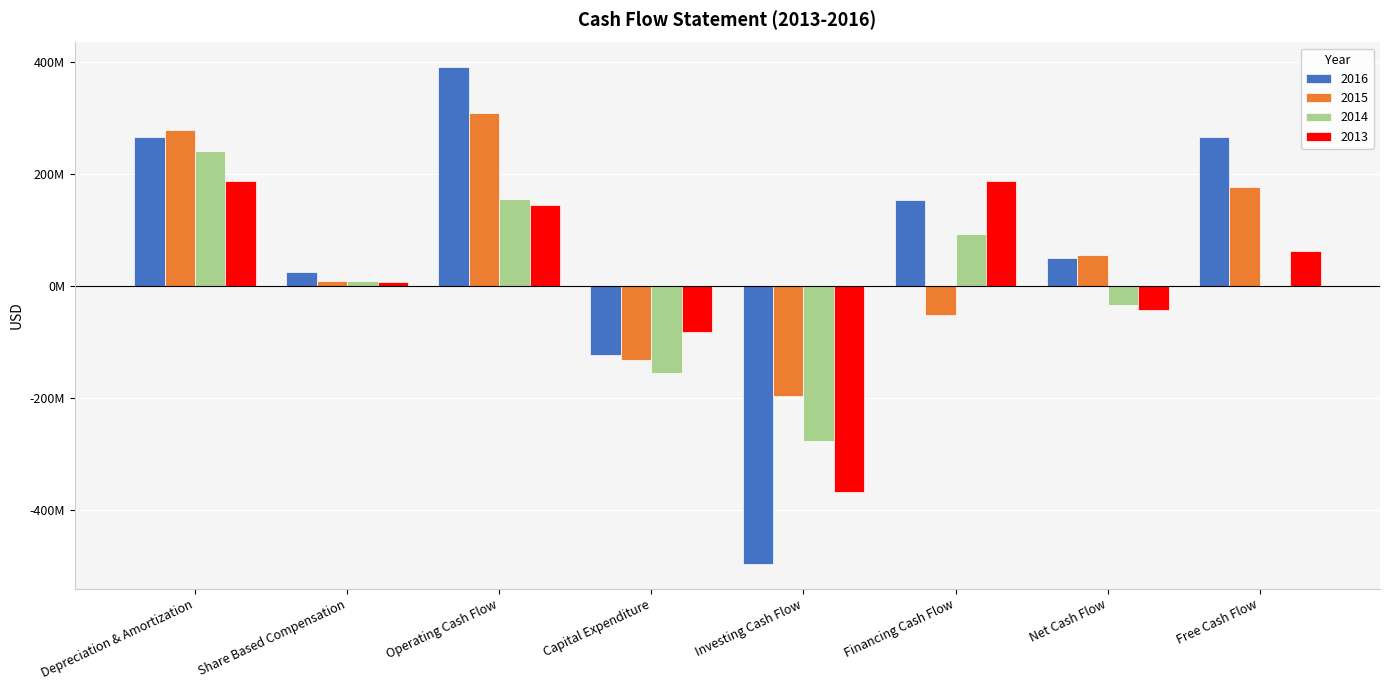

Where does the 2015 series first go above 55300000?

Depreciation & Amortization